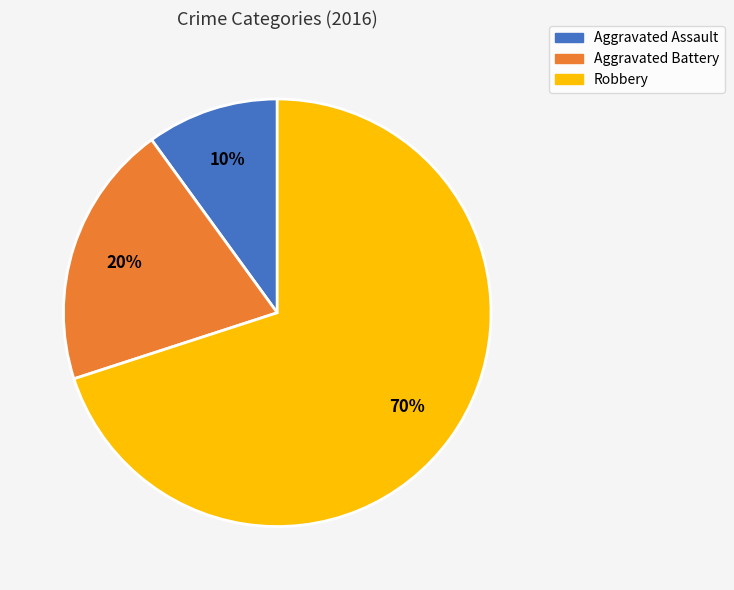

Combined, do Aggravated Assault and Robbery account for over 50%?

Yes